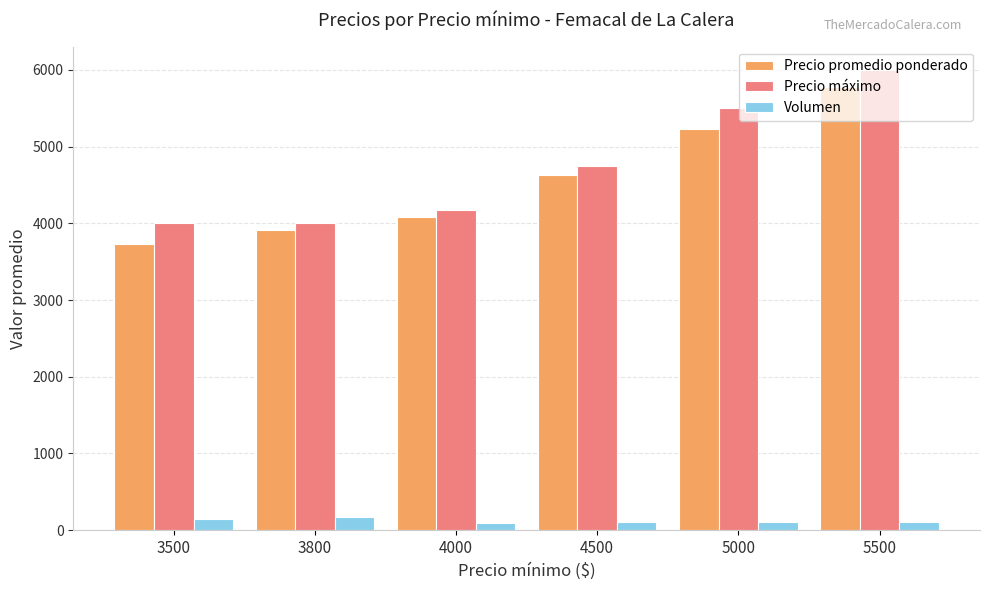

Does the chart contain stacked bars?

No